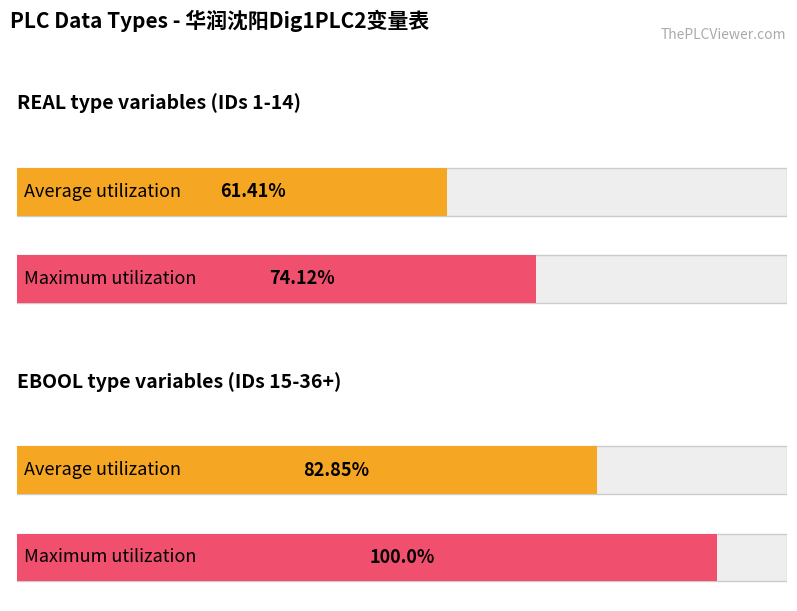

What is the difference between the highest and lowest values at REAL?

12.7